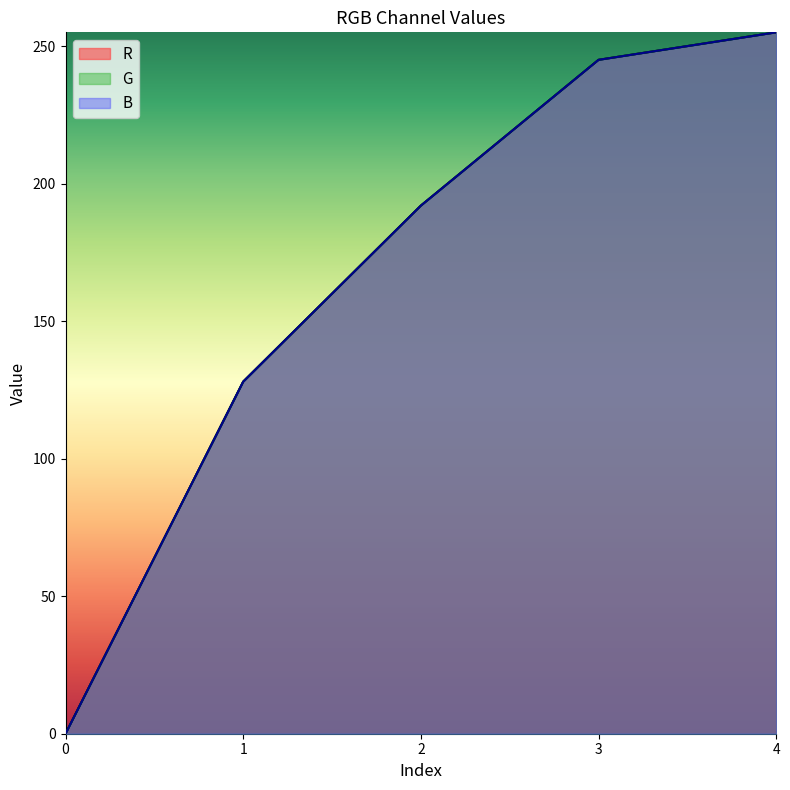

True or false: G and R intersect in this chart.

False